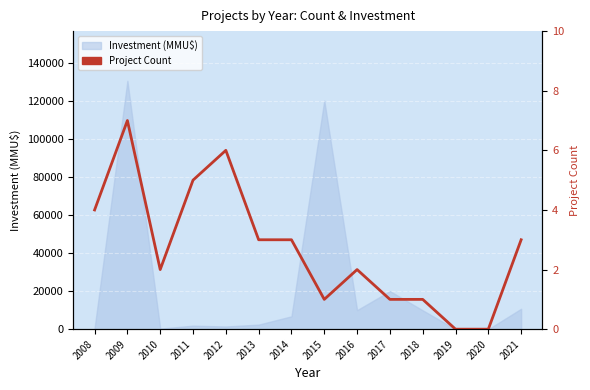

At which category does the data reach its first local peak?

2009